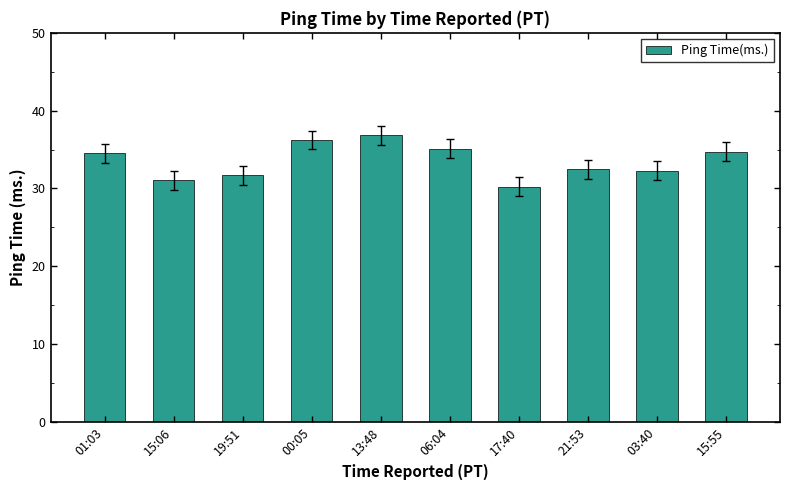

At which label does the data first exceed 34?

01:03